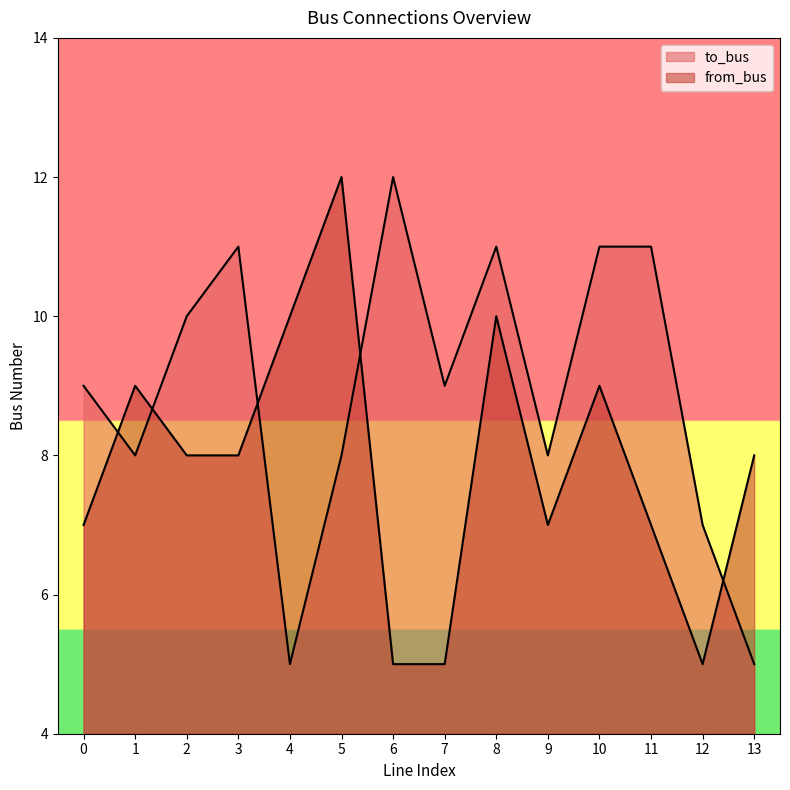

True or false: to_bus has more than 1 points higher than both neighbors.

True